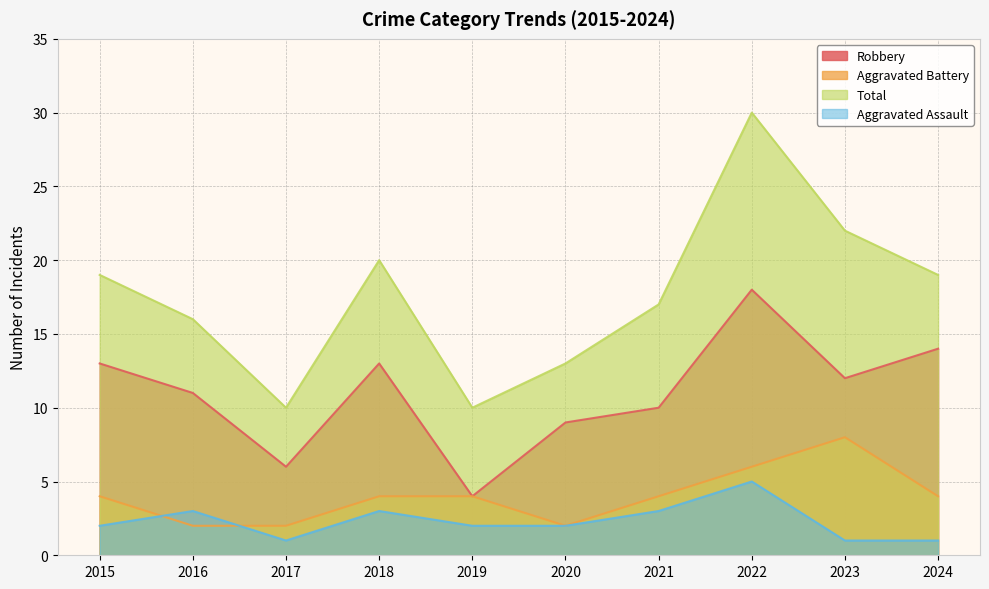

What is the total value across all series at 2020?

26